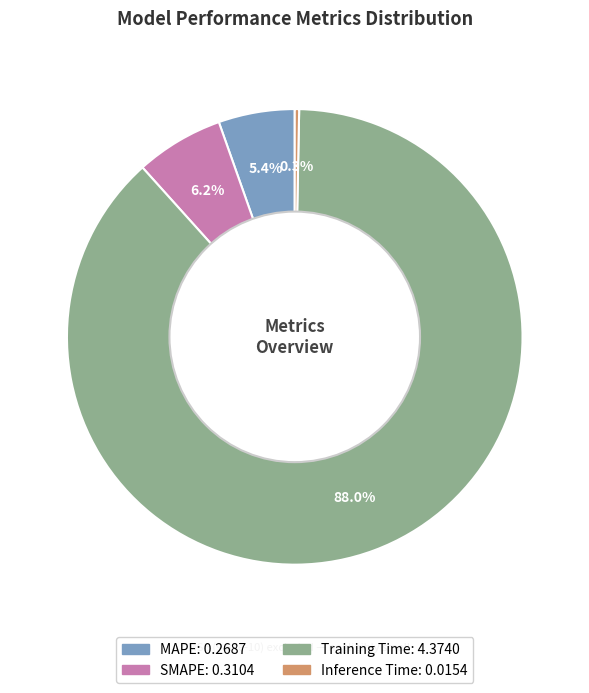

Which slice represents more than half of the pie?

Training Time